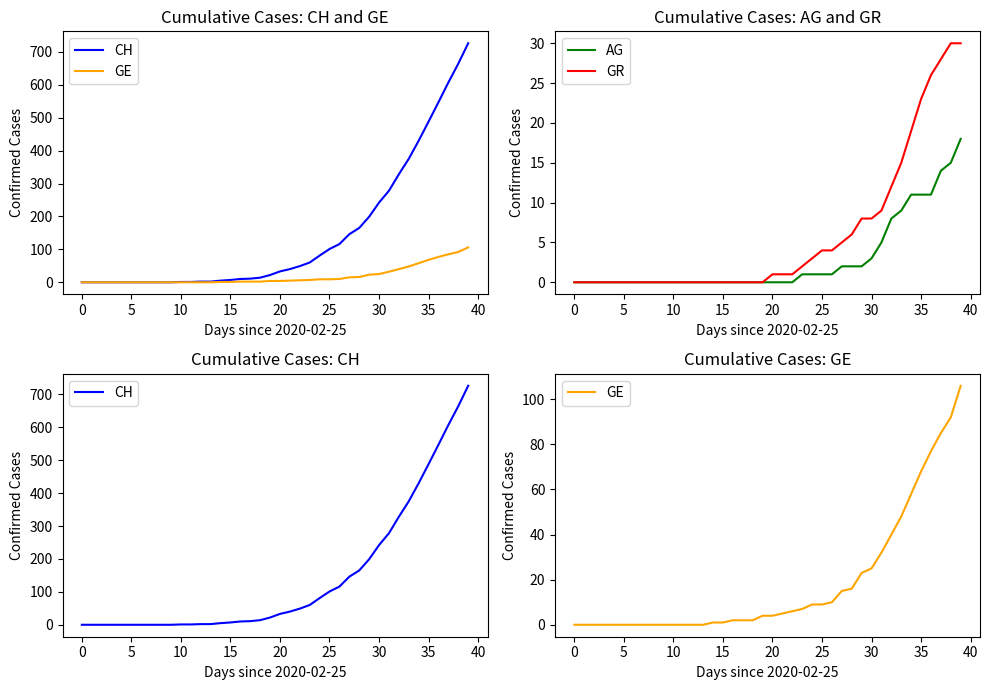

Which series has the largest range (max minus min)?

CH